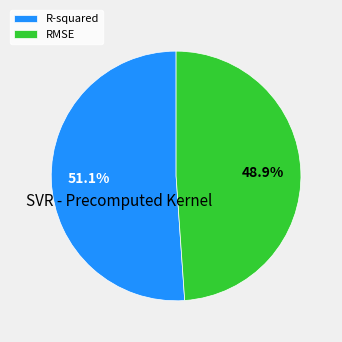

True or false: RMSE accounts for 59% of the total.

False